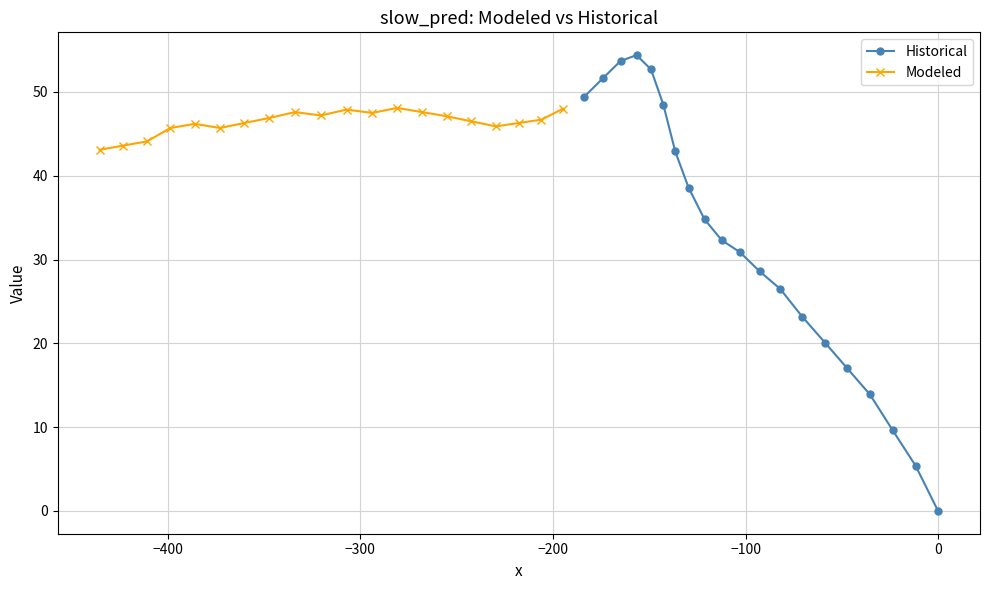

What is the value of the Historical point at the 6th from the left?

48.5